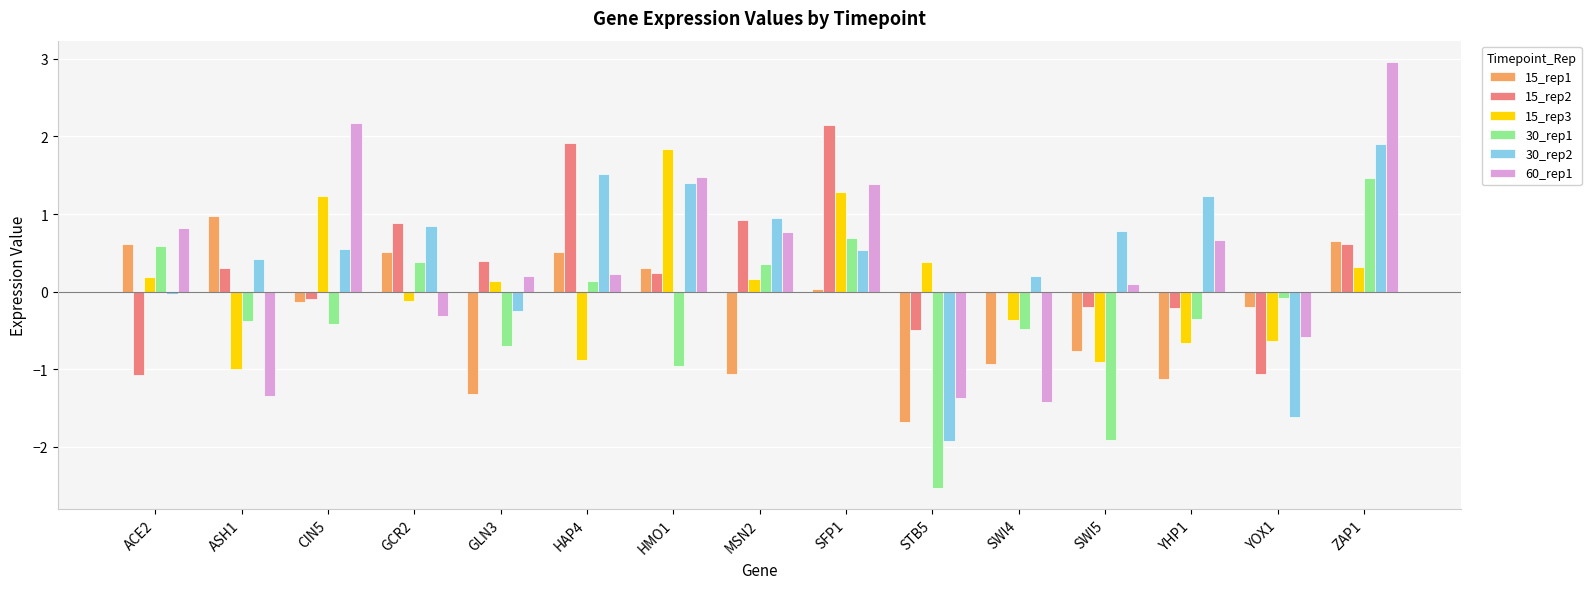

What is the minimum value for 30_rep2?

-1.9